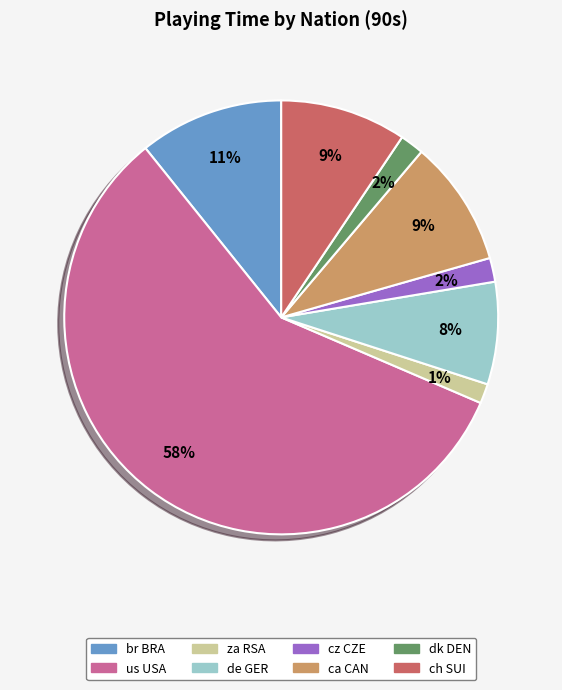

To the nearest percent, what is the combined percentage of cz CZE and ca CAN?

11%